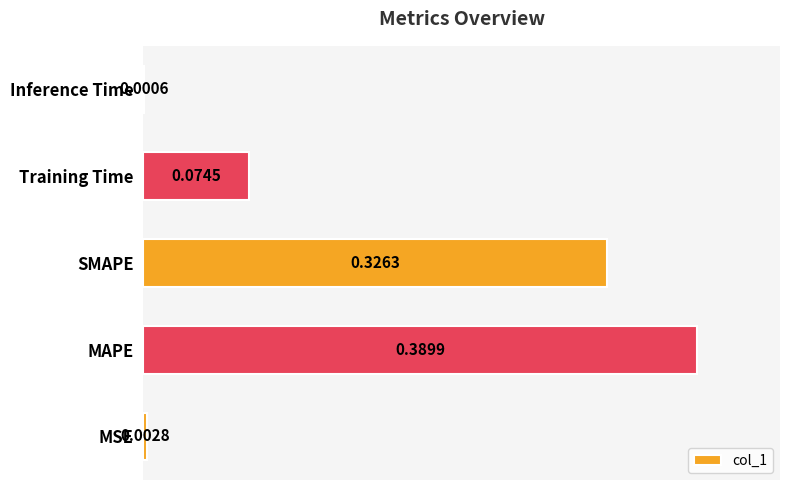

At which label is the value closest to 0?

Inference Time